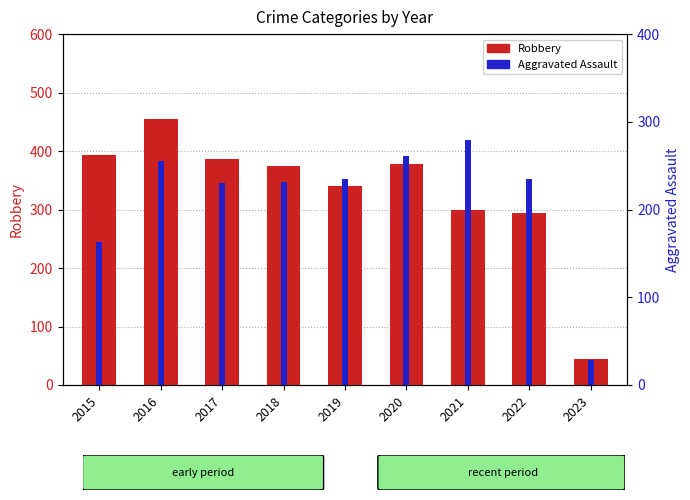

What is the value of the Aggravated Assault bar at the 7th from the left?

279